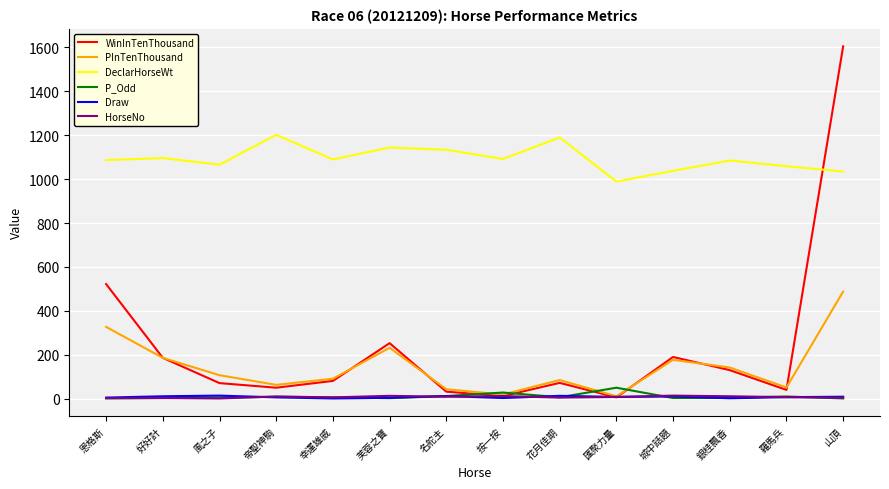

At which category is the sum across all series the highest?

山頂